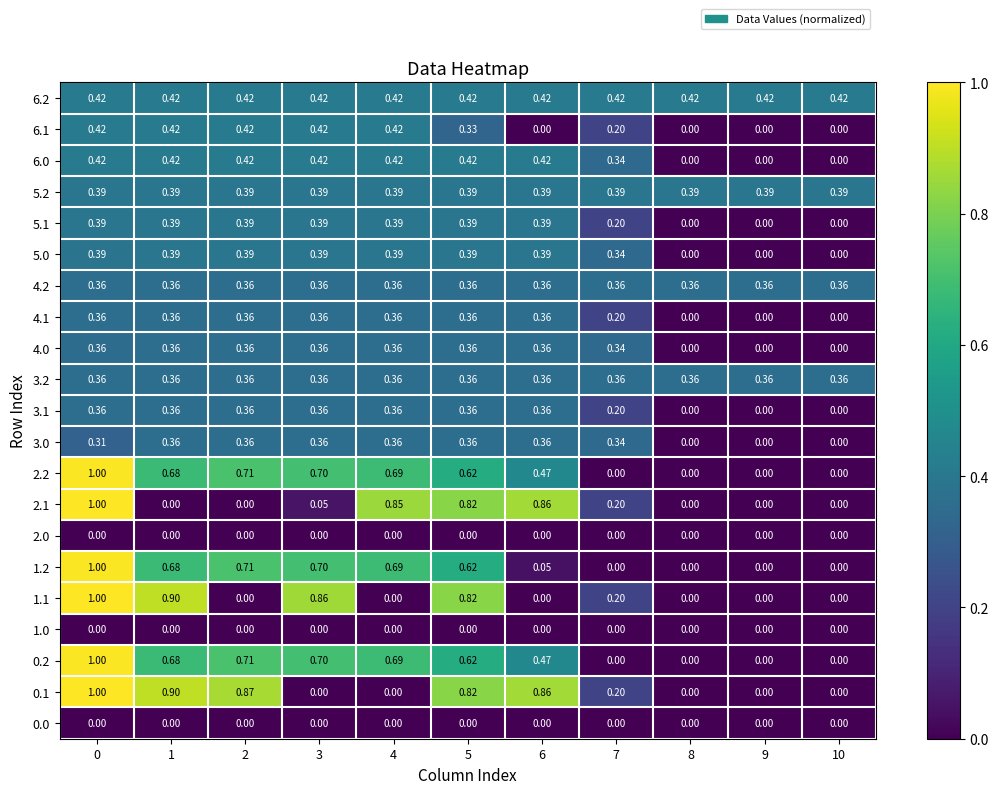

Is the value of 3.2 at 1 greater than the value of 1.0 at 10?

Yes